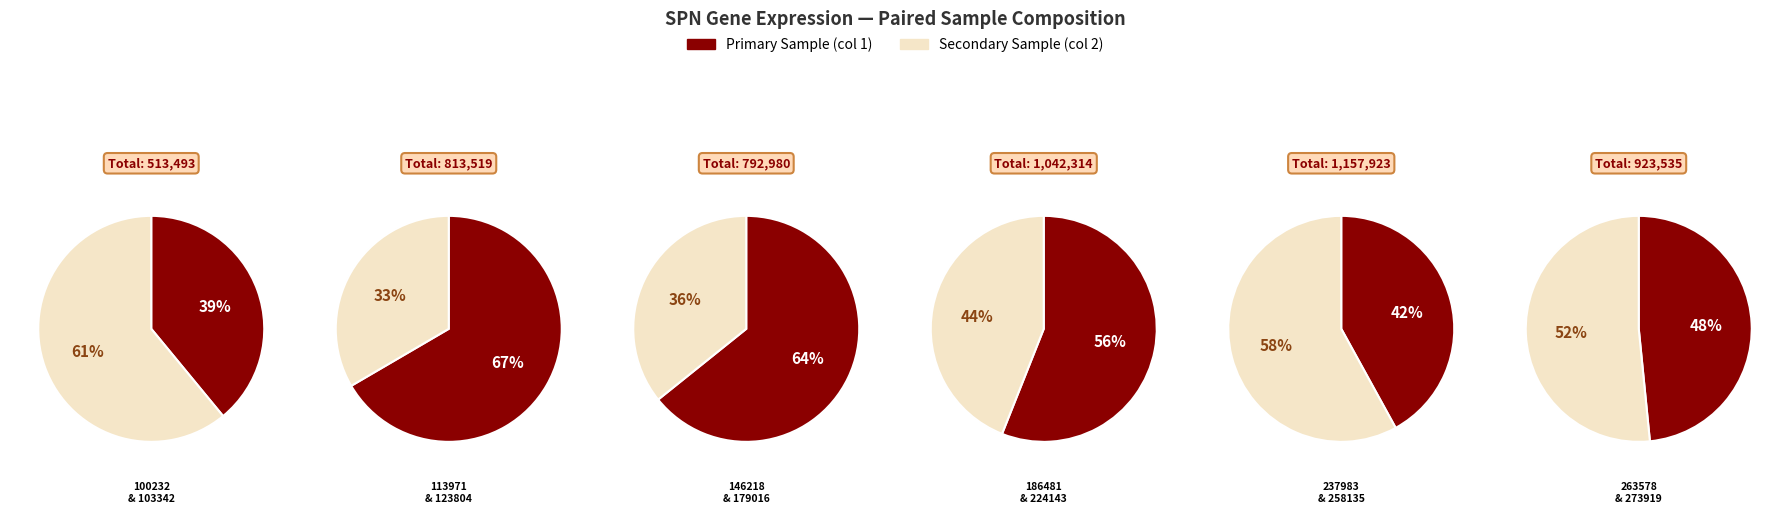

What is the change in value from 258135 to 263578?

-224374